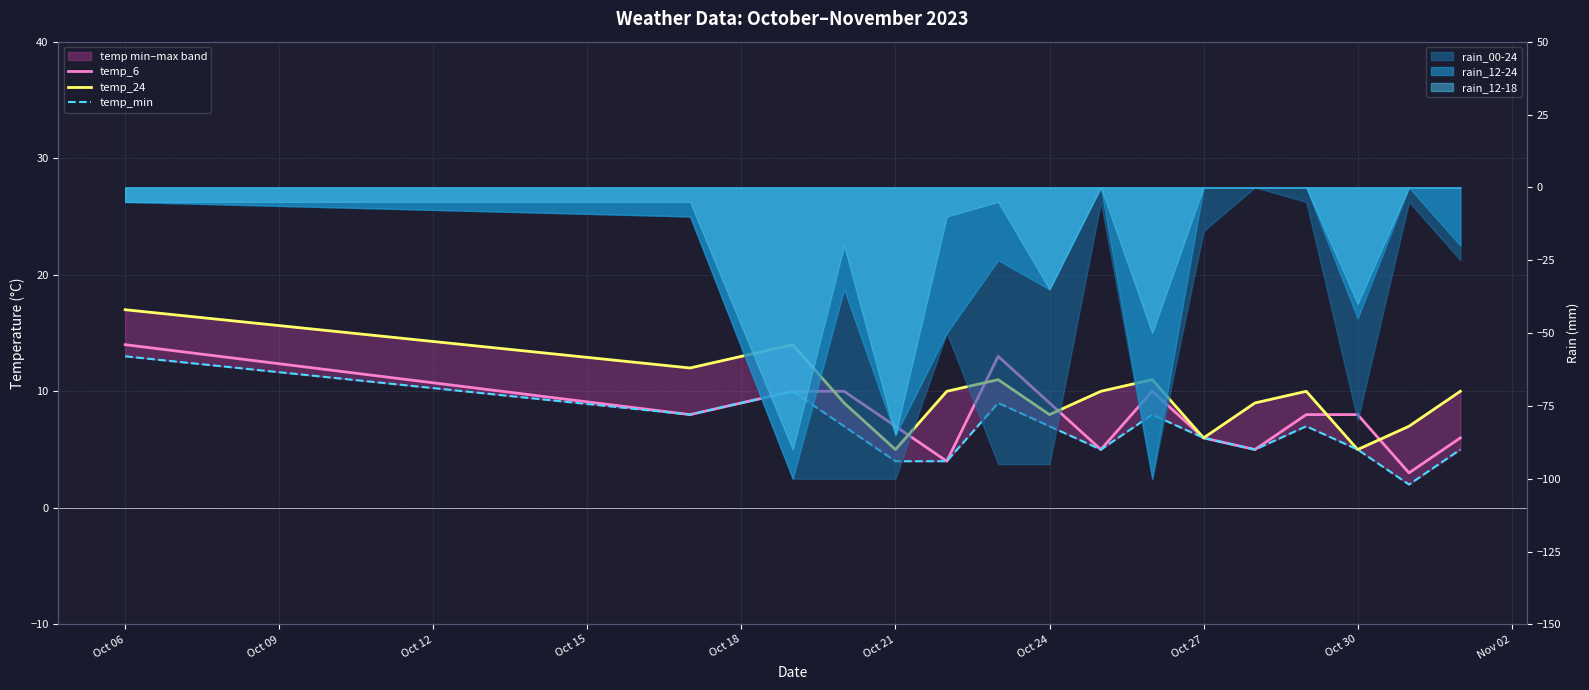

Reading left to right, what are all the values shown in this chart?

temp_6: 14	8	10	10	7	4	13	9	5	10	6	5	8	8	3	6
temp_24: 17	12	14	9	5	10	11	8	10	11	6	9	10	5	7	10
temp_min: 13	8	10	7	4	4	9	7	5	8	6	5	7	5	2	5